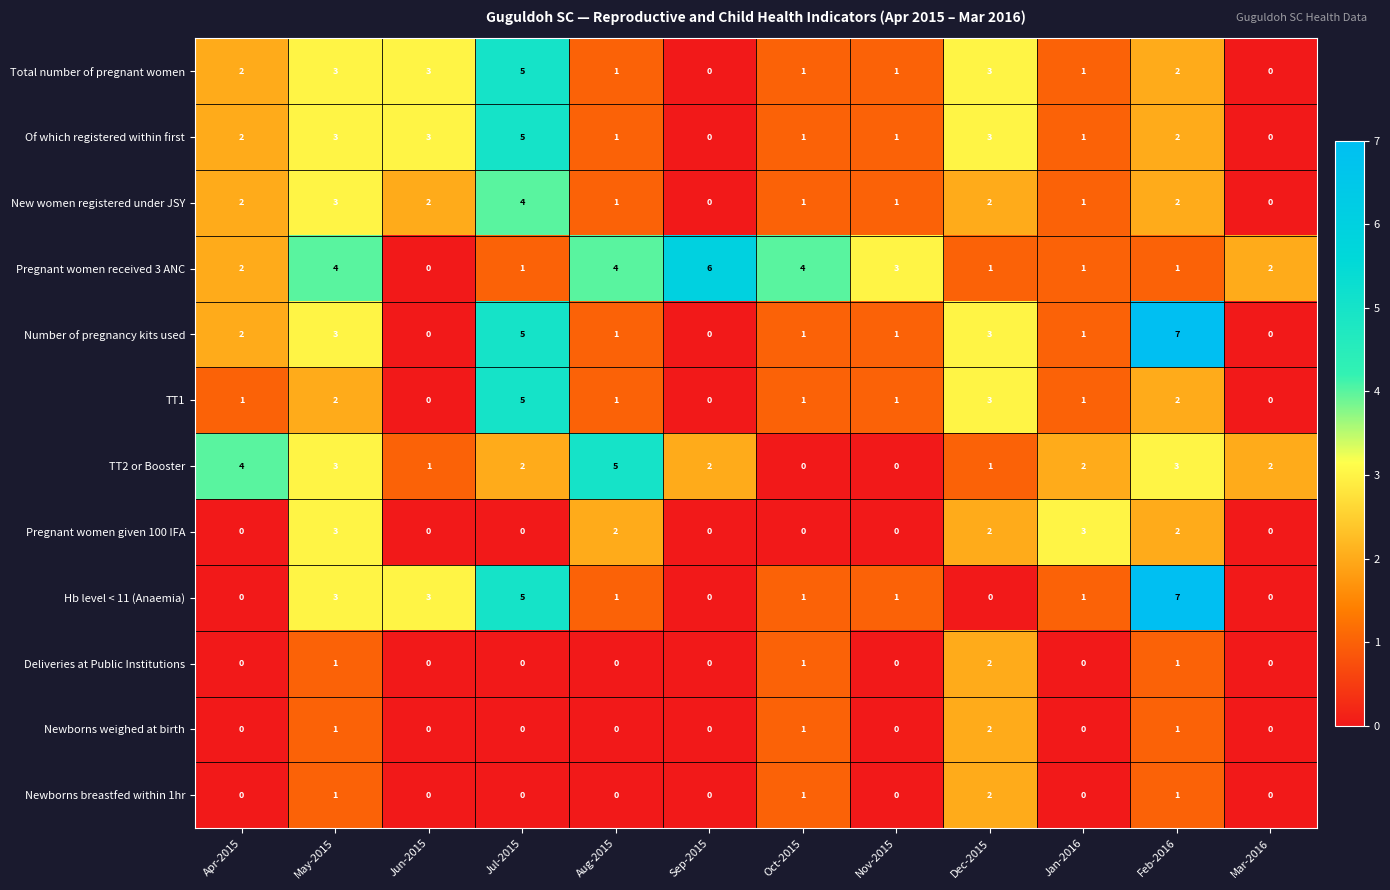

What is the greatest value displayed?

7